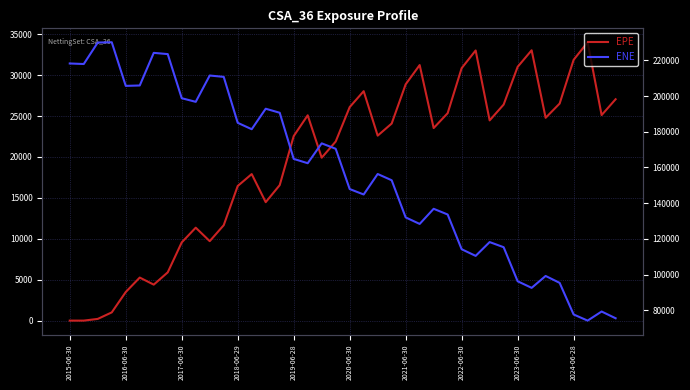

The value of ENE at 2022-06-30 is 114215.0. True or false?

True